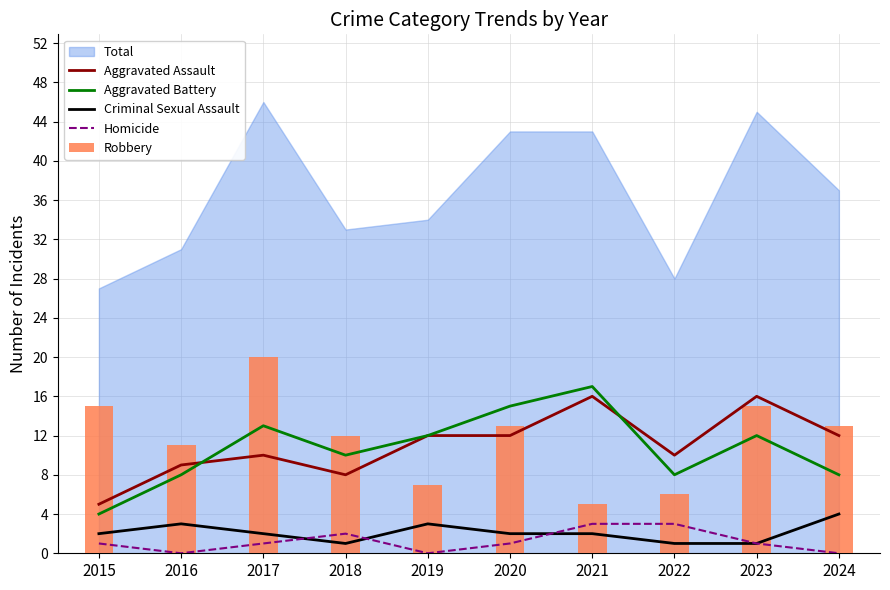

Which series has the widest spread of values?

Robbery